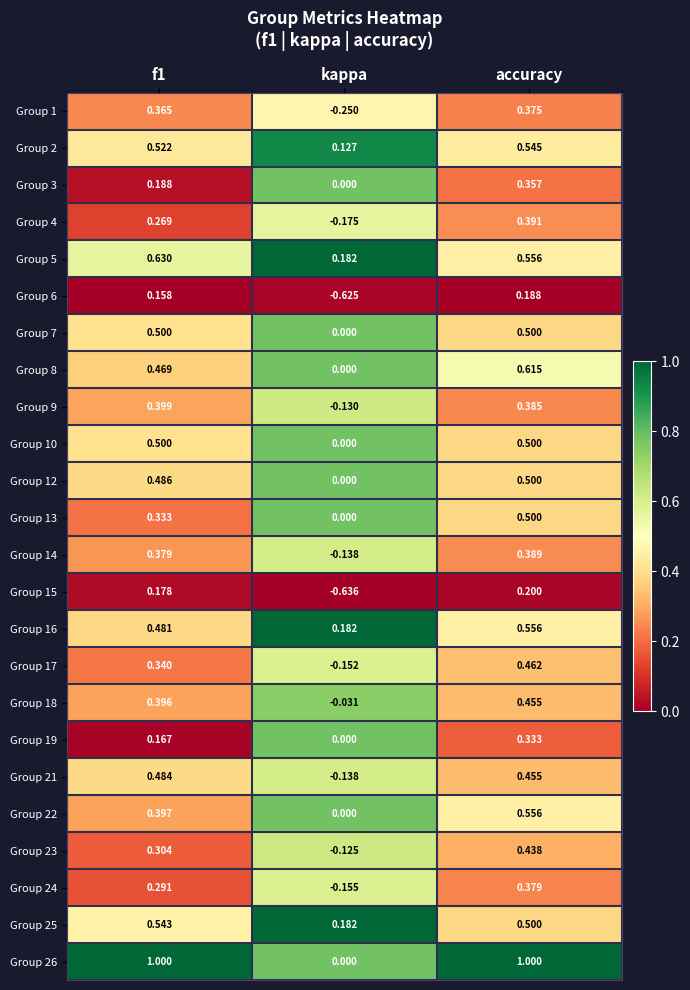

Where is Group 7 nearest to the value 0?

kappa